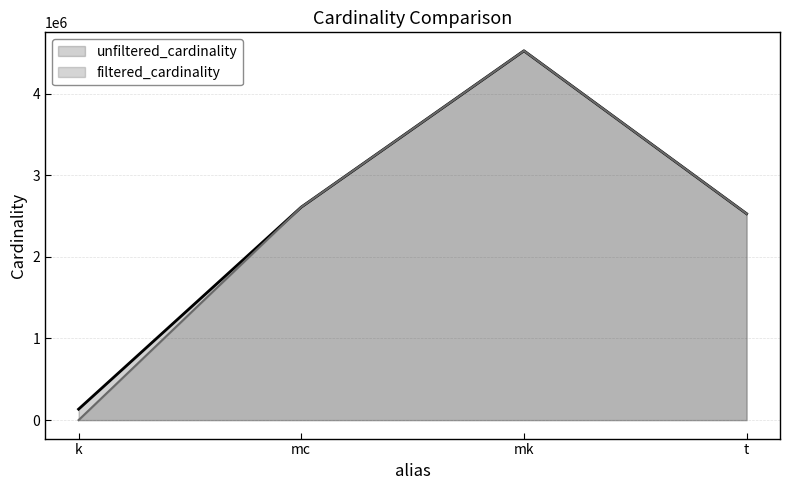

What is the sum of the filtered_cardinality values at t and mc?

5137441